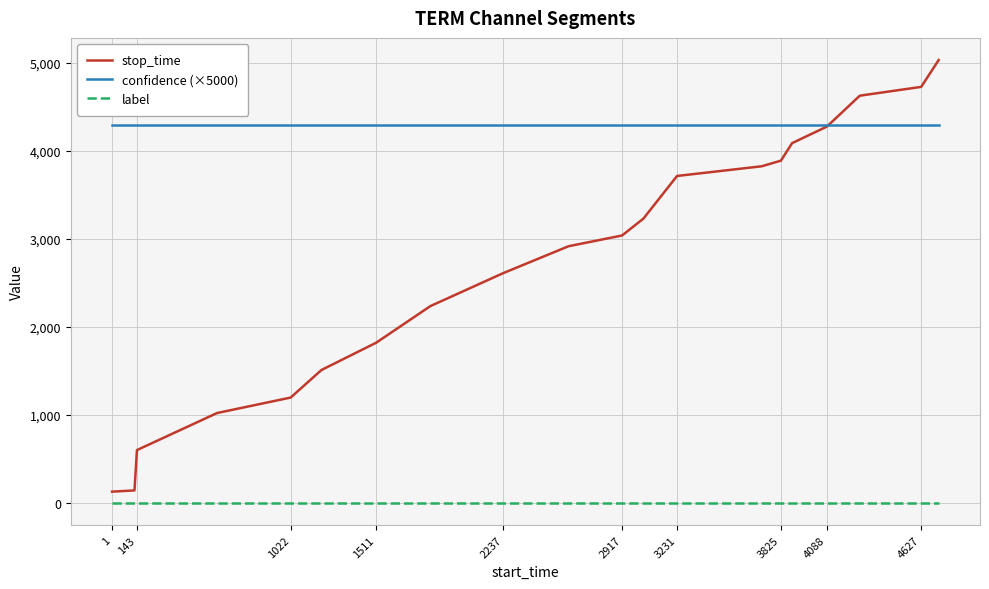

What are all the series names shown in the legend?

stop_time, confidence (×5000), label